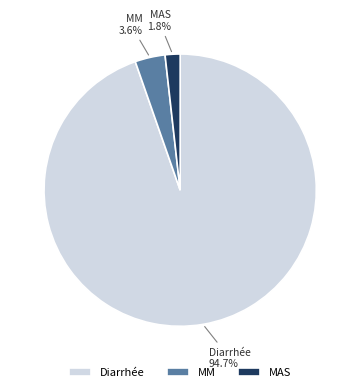

Does any single category account for the majority?

Yes